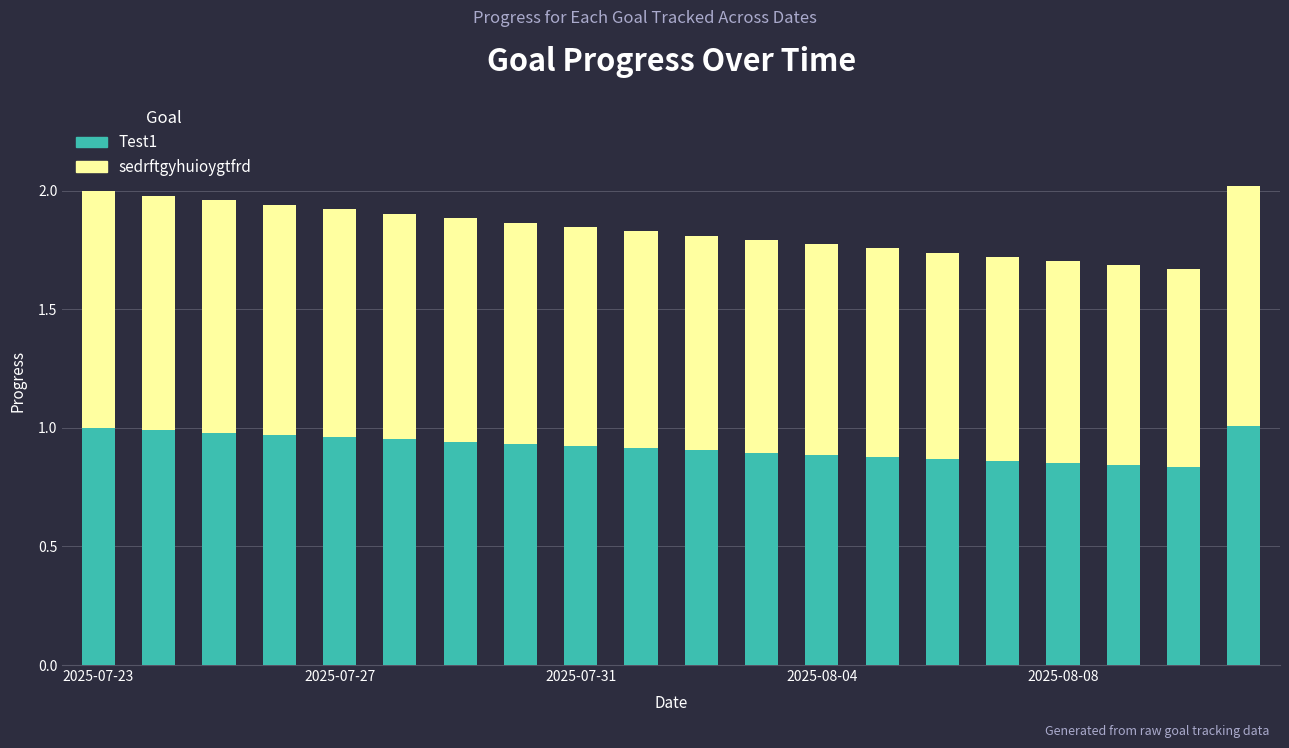

What is the sum of all Test1 values?

18.4